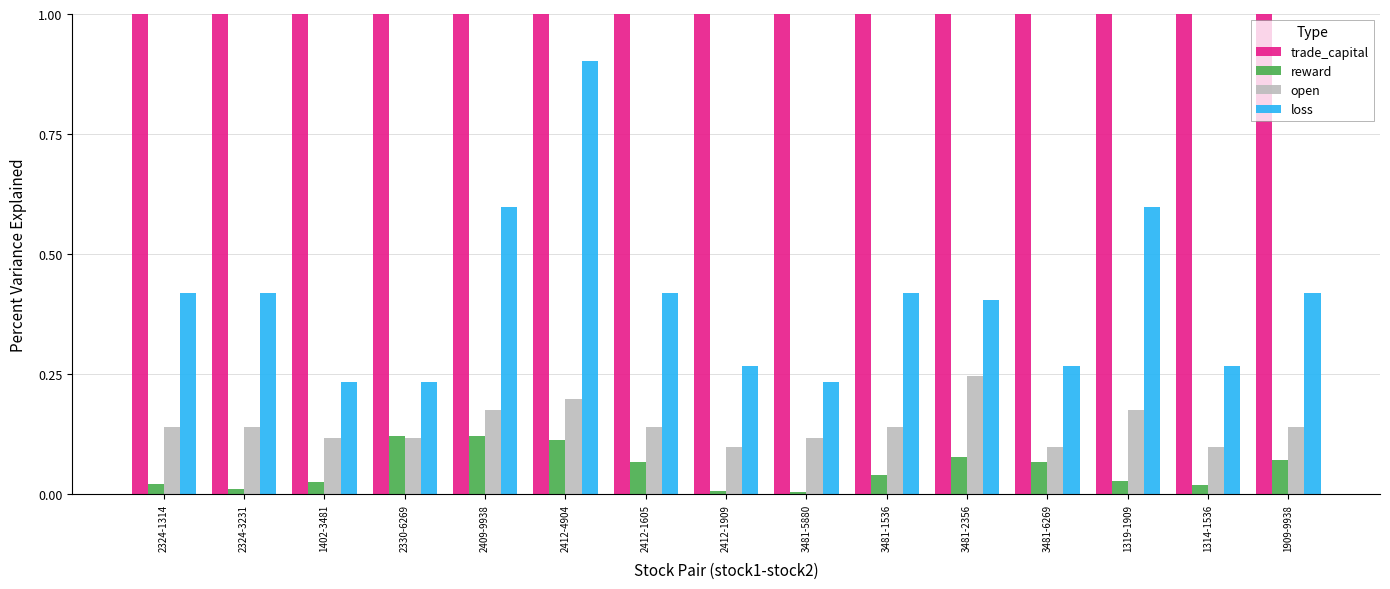

How many data points in trade_capital are above 10?

10